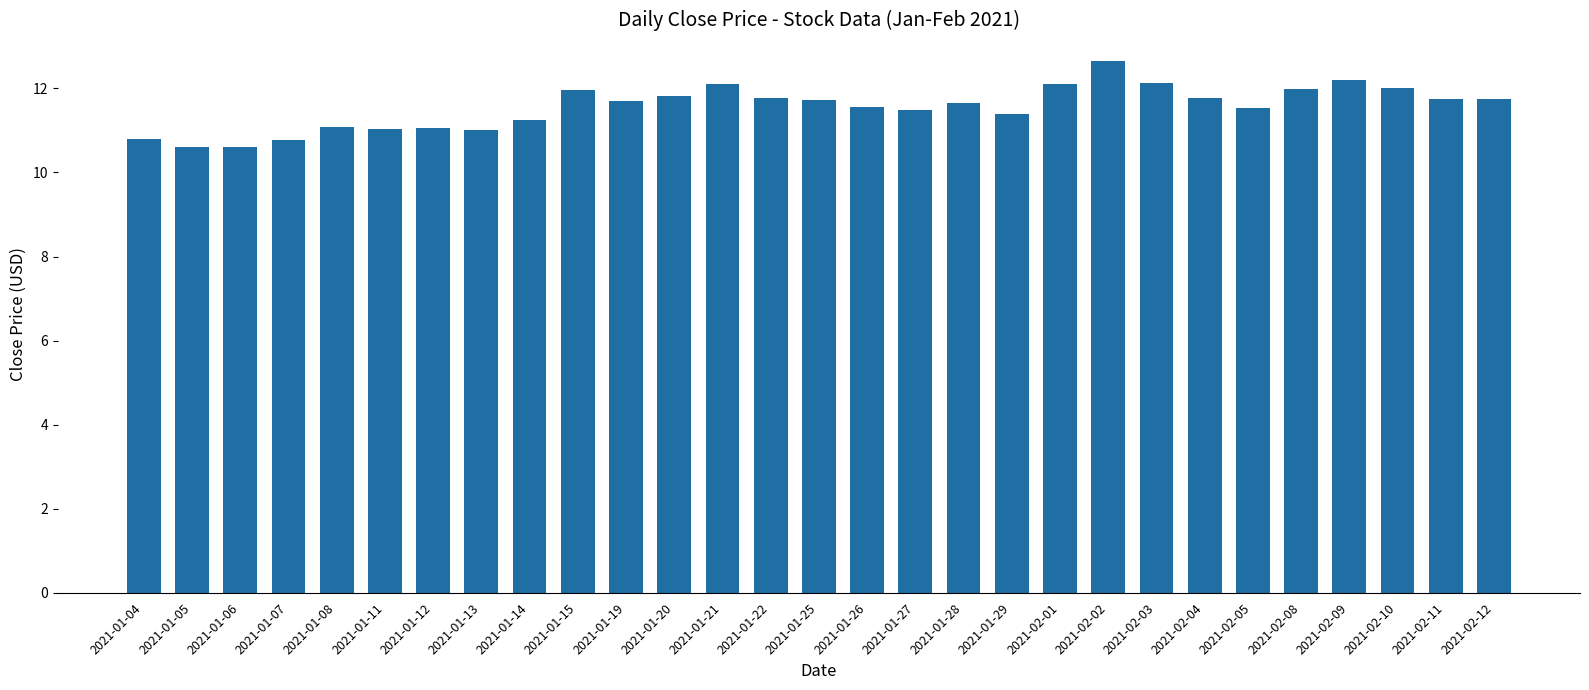

Which label corresponds to the largest value in the chart?

2021-02-02